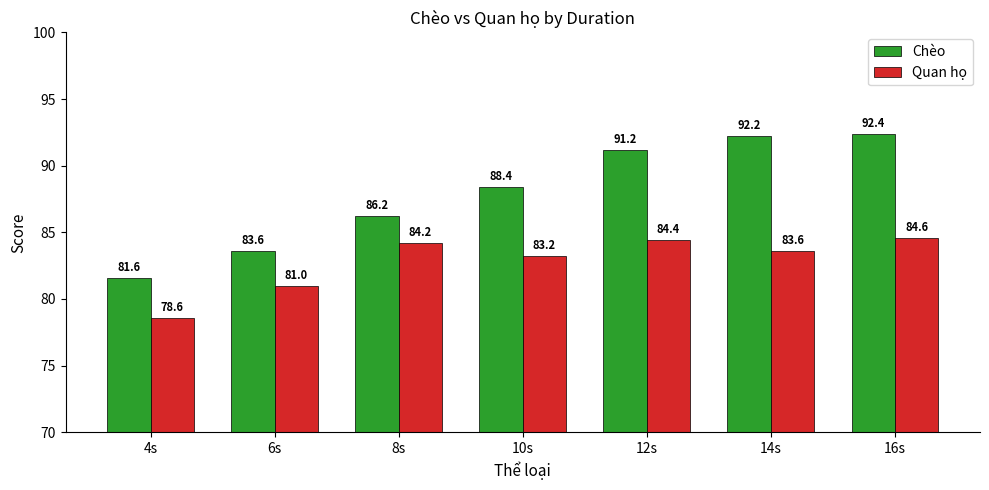

Reading left to right, transcribe all the data shown in this chart.

Chèo: 4s=81.6	6s=83.6	8s=86.2	10s=88.4	12s=91.2	14s=92.2	16s=92.4
Quan họ: 4s=78.6	6s=81.0	8s=84.2	10s=83.2	12s=84.4	14s=83.6	16s=84.6